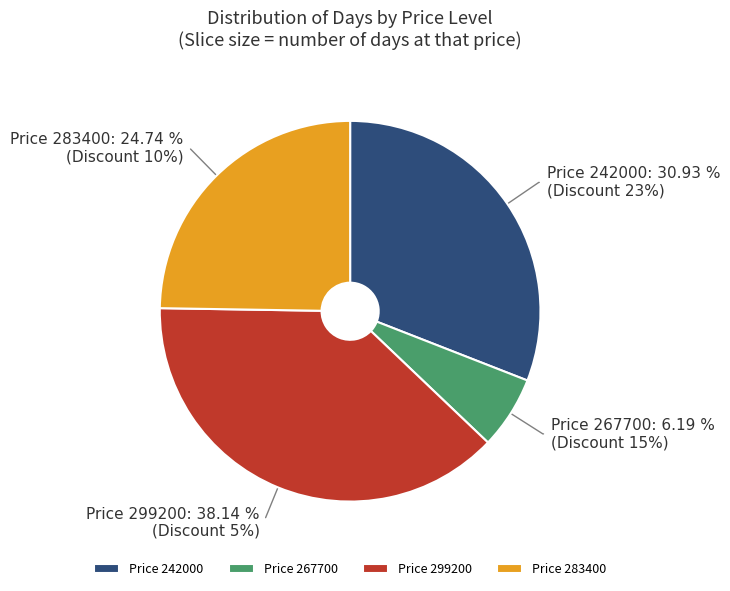

Is there a majority slice in this chart?

No